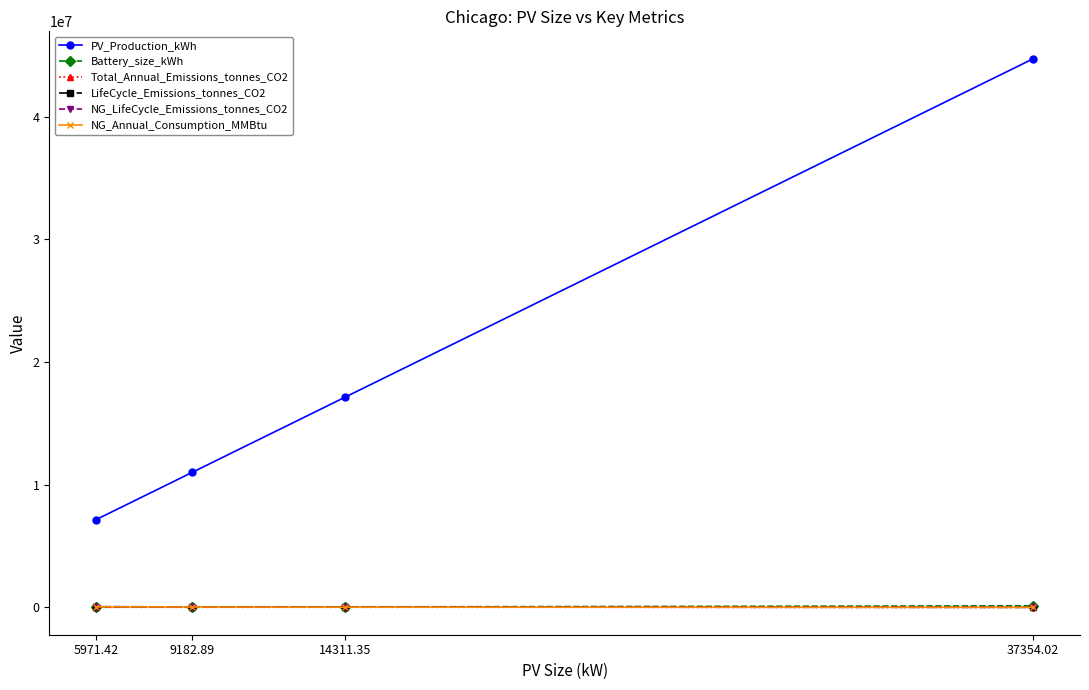

What is the label of the 2nd point from the right?

14311.35